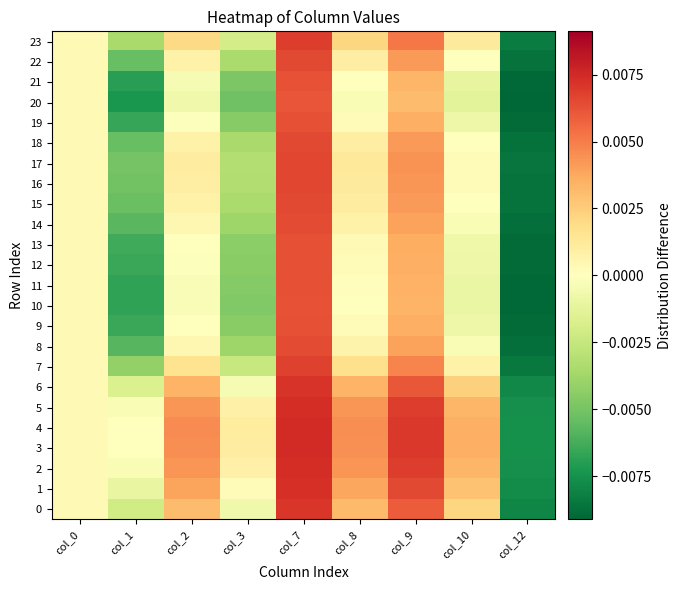

Between col_2 and col_9, which series saw the biggest shift?

20